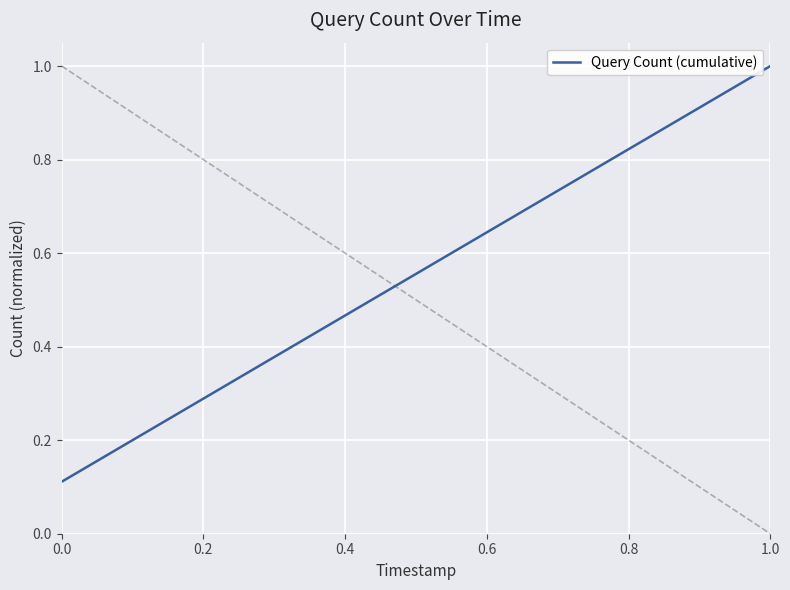

What is the maximum value shown in the chart?

1.0